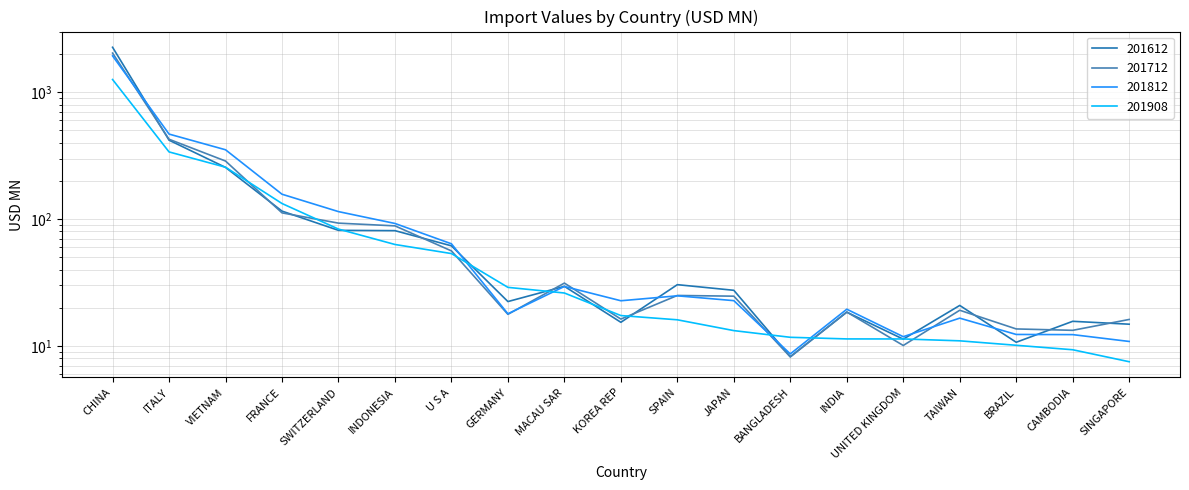

What is the difference between the maximum and minimum values in the 201612 series?

2253.0